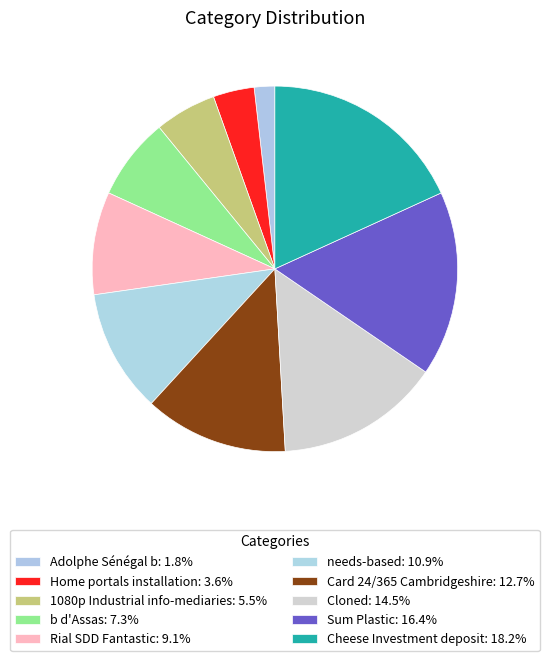

Is there any slice that represents more than half of the pie?

No